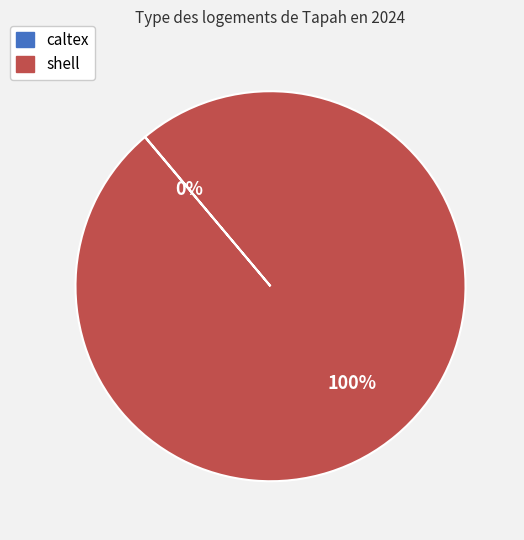

Is it true that shell is 100% of the pie?

True